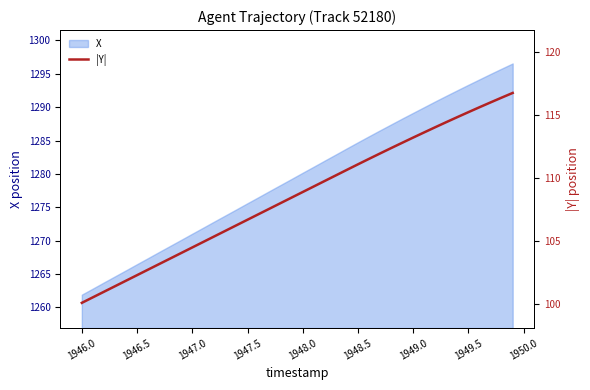

What is the sum of all values?

4343.6